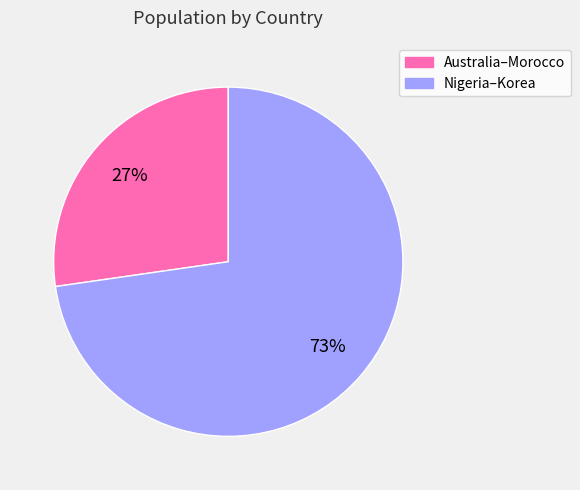

Is there any slice that represents more than half of the pie?

Yes